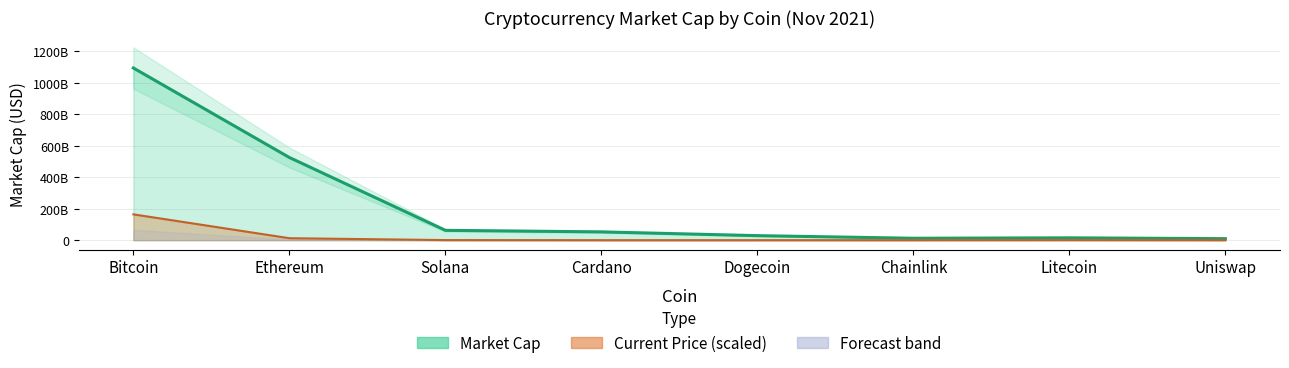

Approximately how many times larger is the value at Dogecoin compared to Ethereum?

0.1